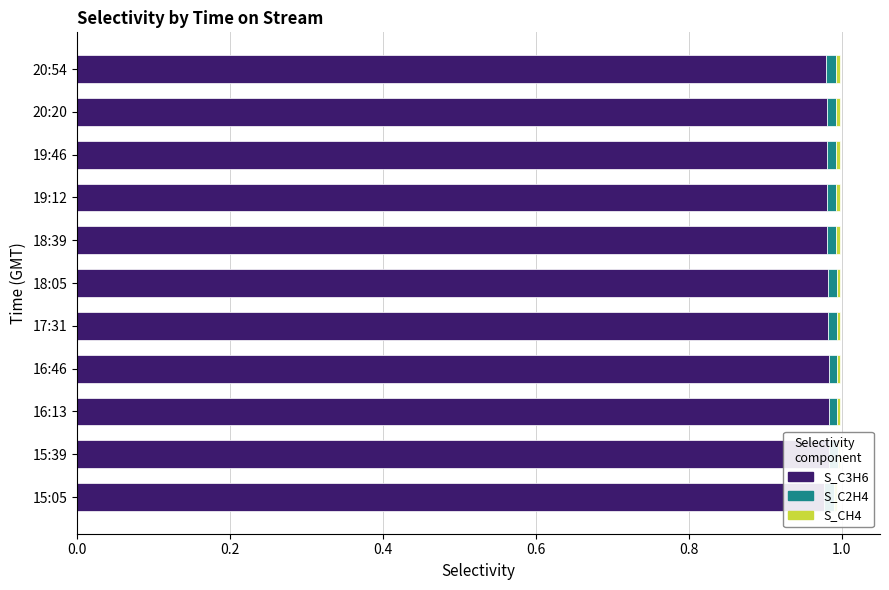

Which series has the widest spread of values?

S_C3H6